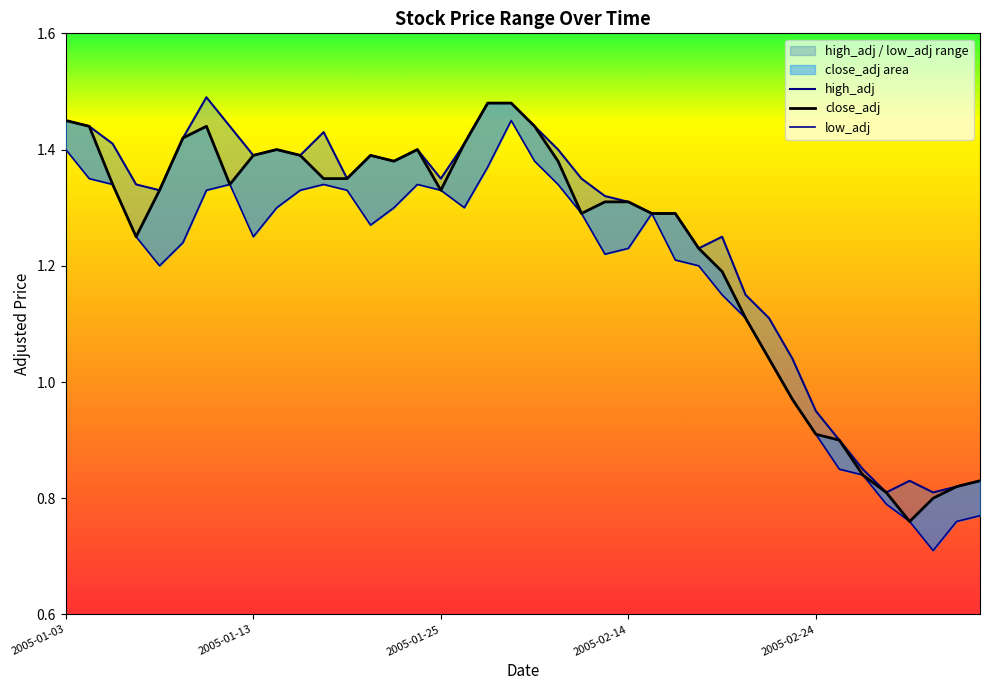

True or false: high_adj and low_adj intersect in this chart.

False